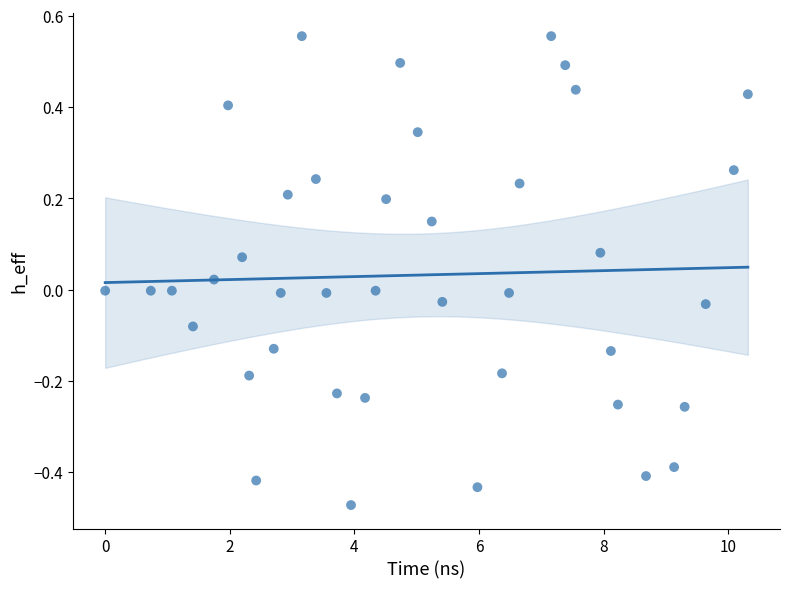

What is the range of X values (max minus min)?

10.3